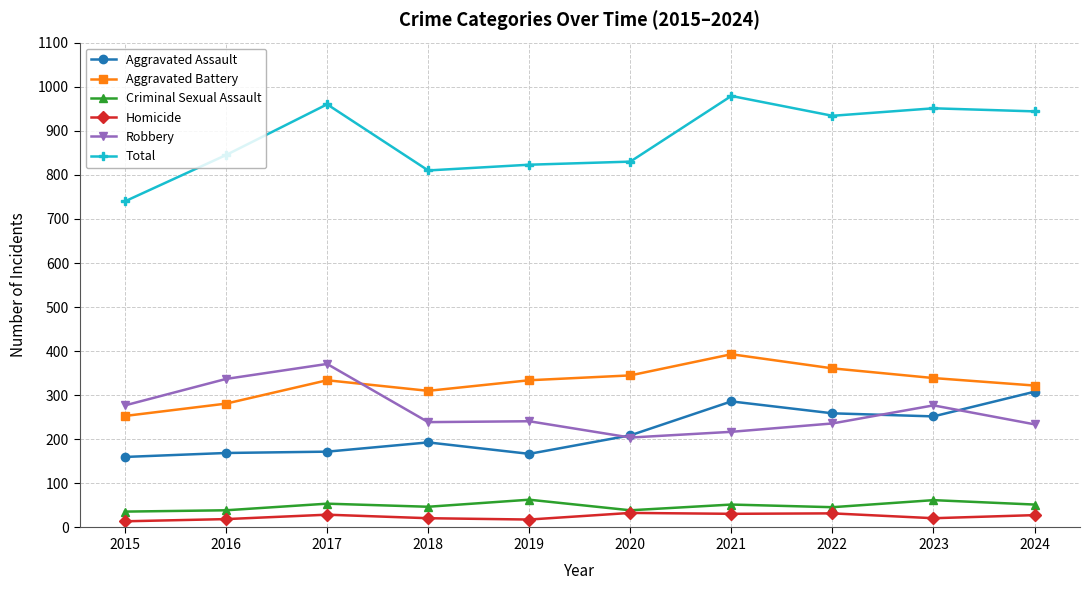

What is the sum of the Aggravated Battery values at 2015 and 2023?

592